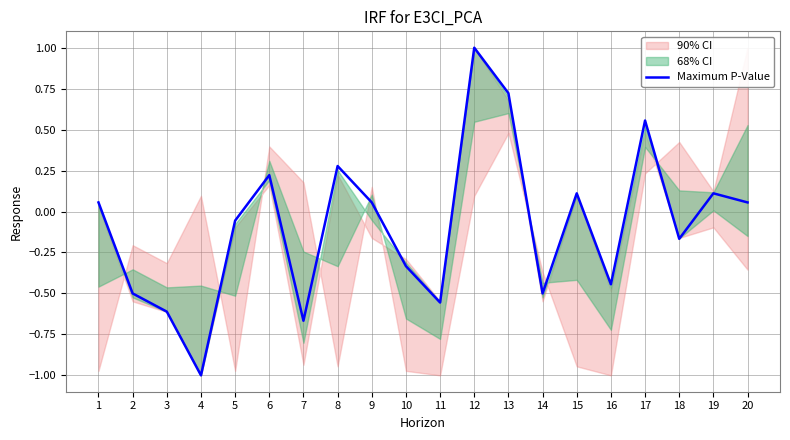

What is the sum of the values at 9 and 11?

-0.5